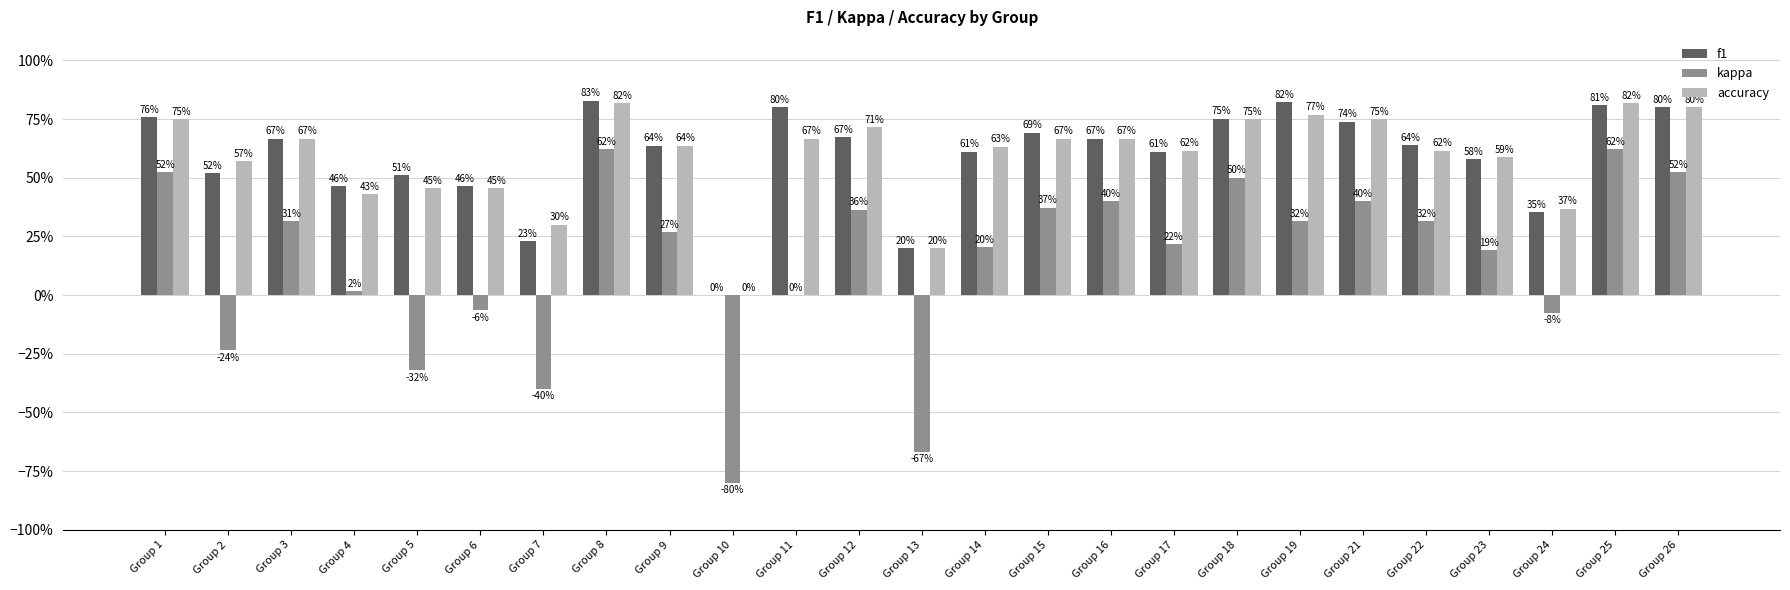

Does the chart contain stacked bars?

No